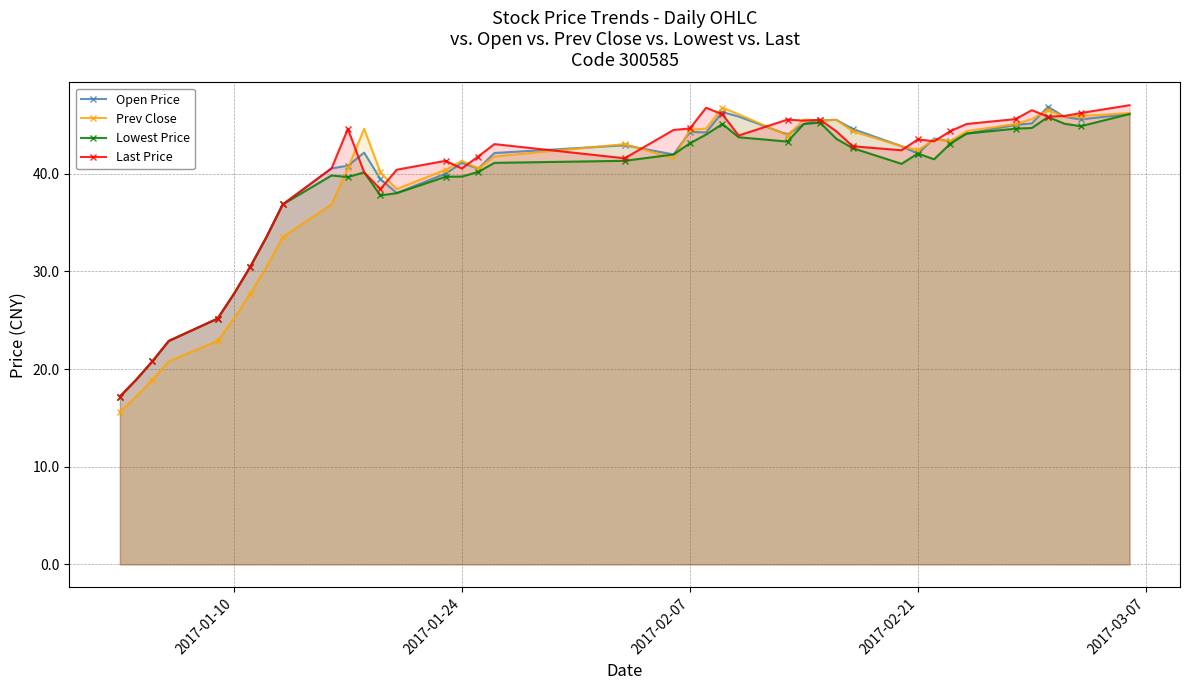

What is the smallest value displayed?

15.6